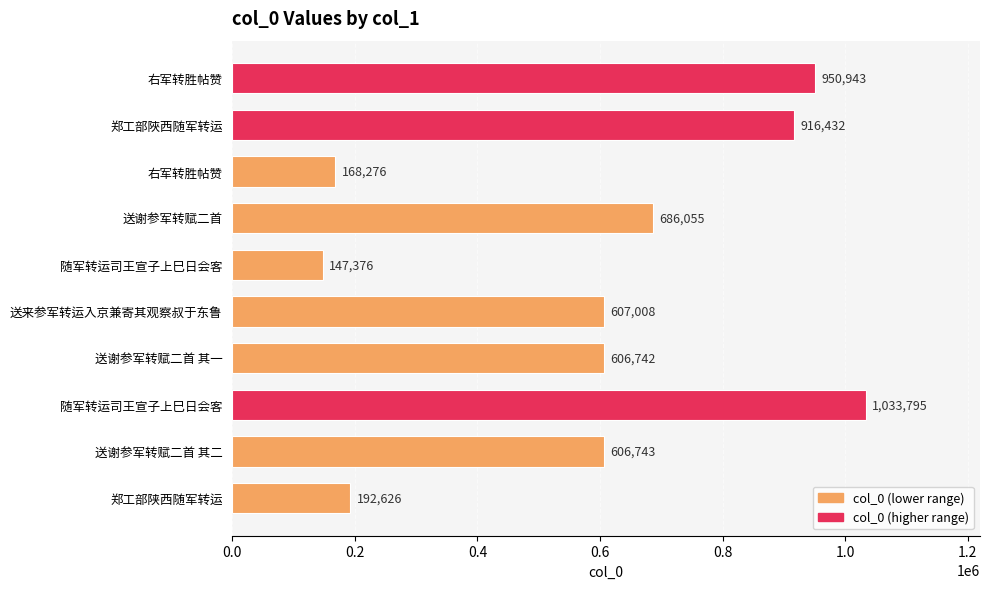

Does the chart contain any negative values?

No